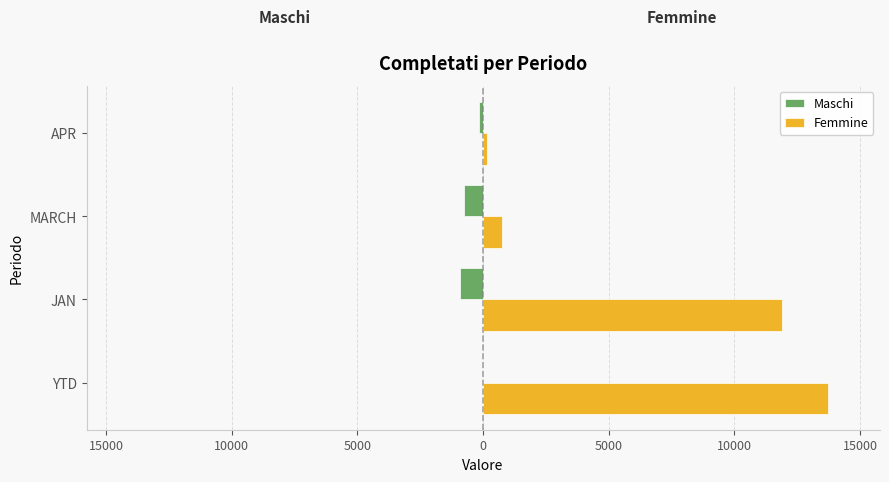

Reading left to right, what are all the values shown in this chart?

Maschi: -23	-921	-753	-159
Femmine: 13721	11888	753	159